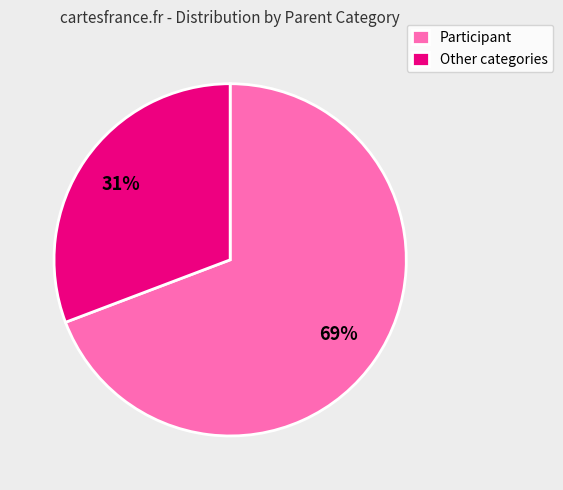

Rank the categories by value from highest to lowest.

Participant, Other categories